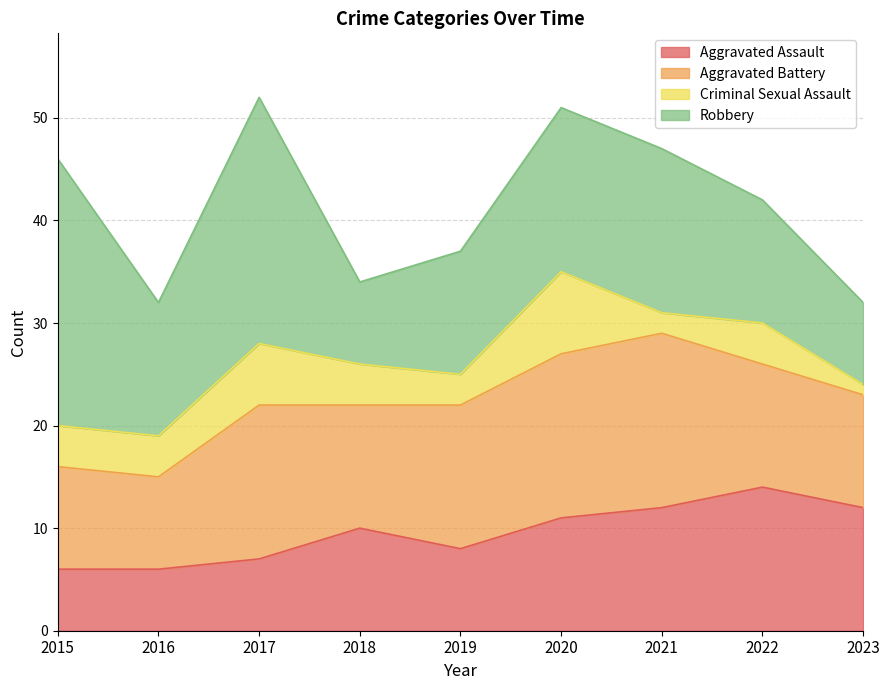

What are all the series names shown in the legend?

Aggravated Assault, Aggravated Battery, Criminal Sexual Assault, Robbery